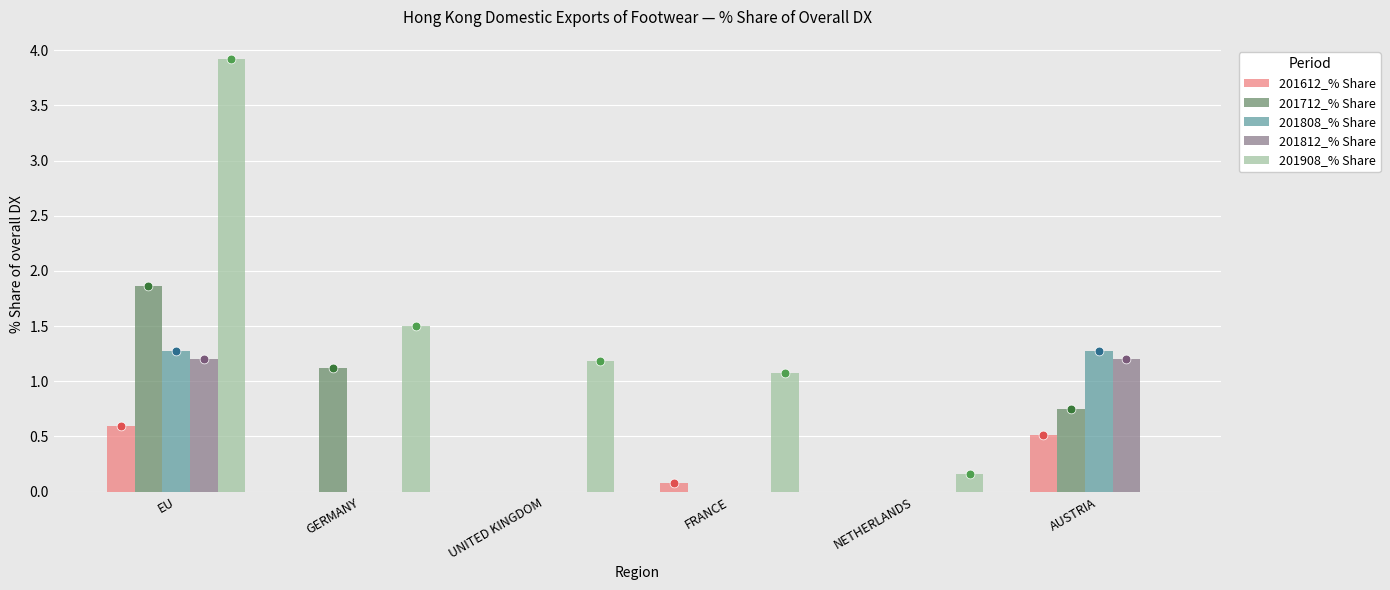

Which series reaches the minimum Y coordinate?

201612_% Share